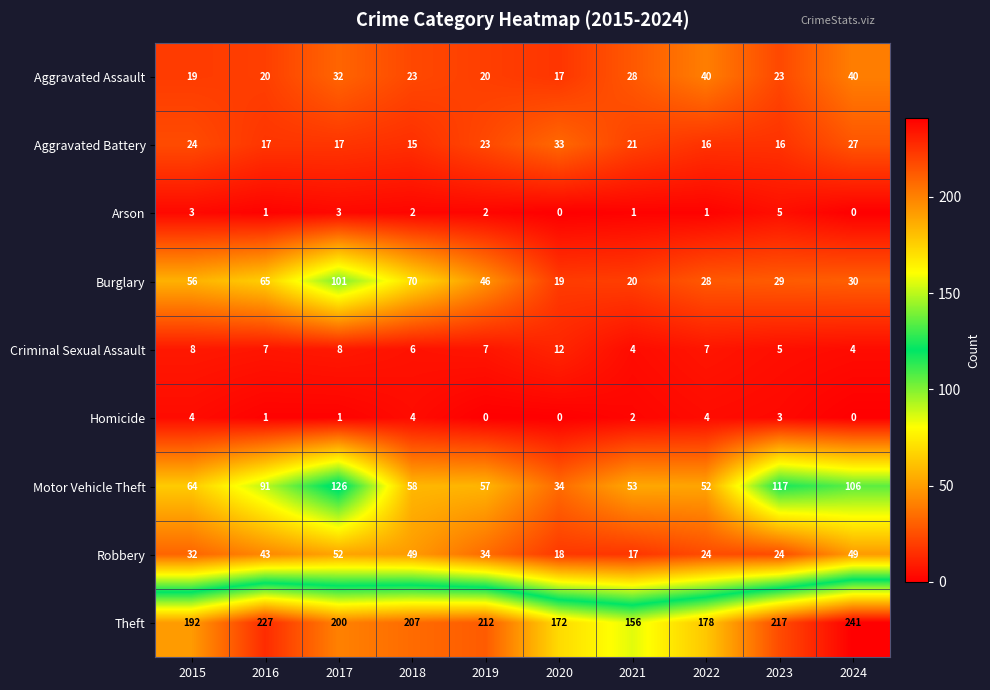

Count the number of categories in the chart.

10